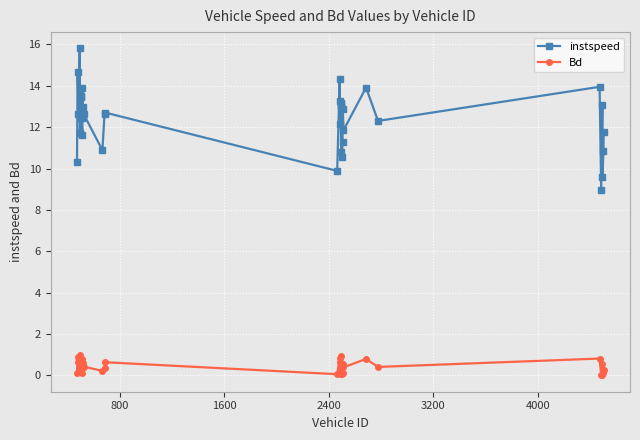

List the series in order of their overall mean, highest first.

instspeed, Bd